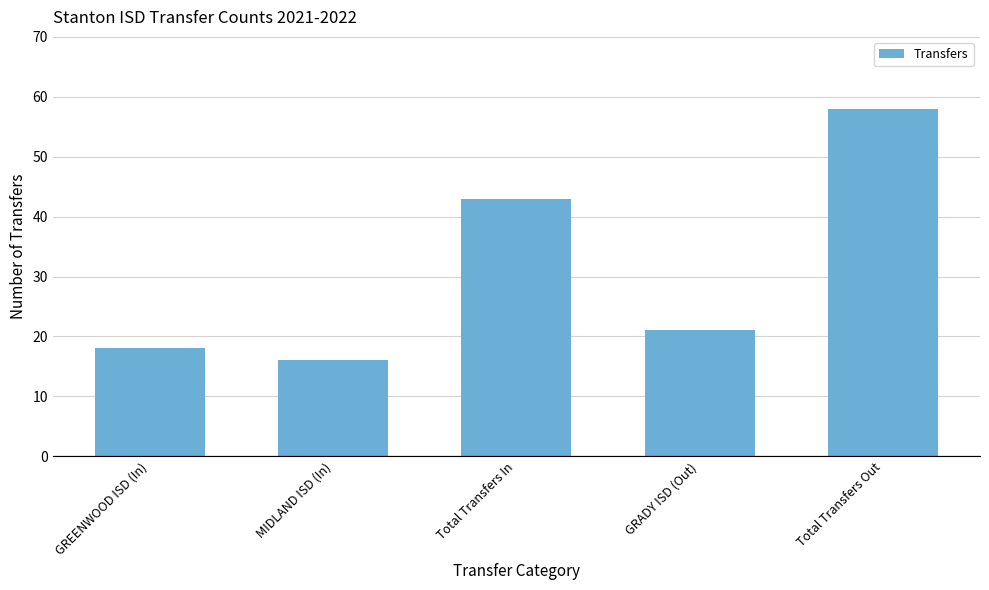

What is the difference between the second highest and minimum values?

27